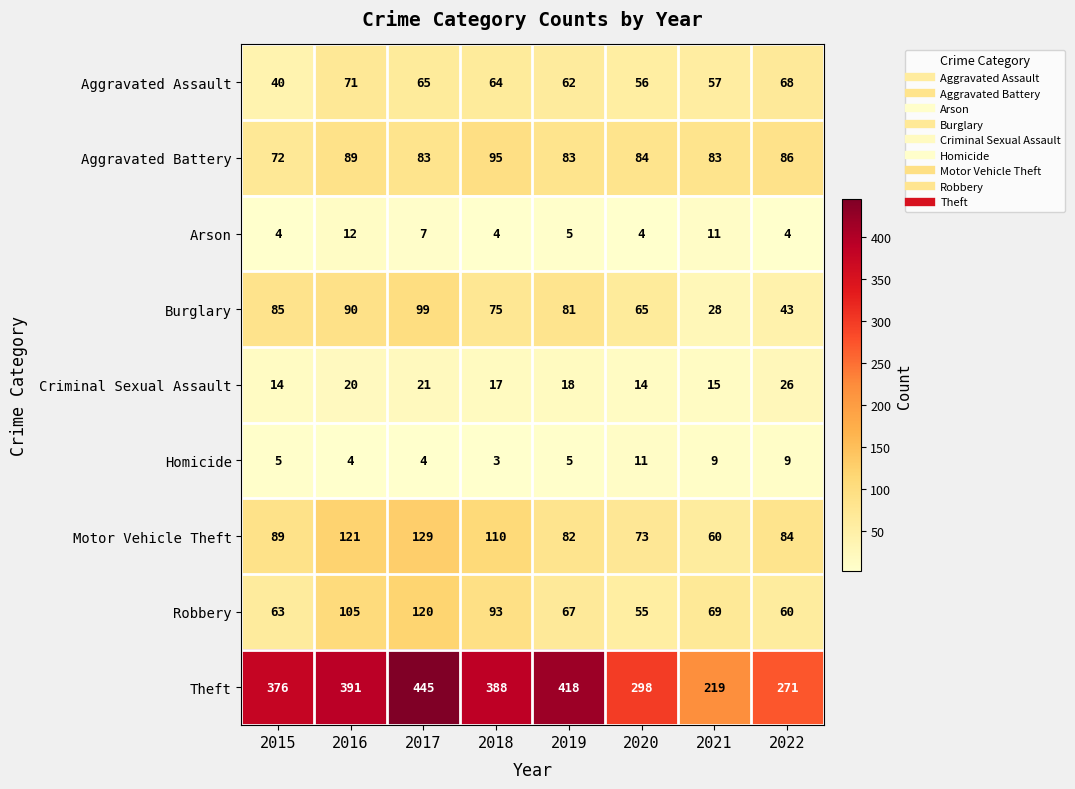

What is the approximate value of Arson at 2018?

4